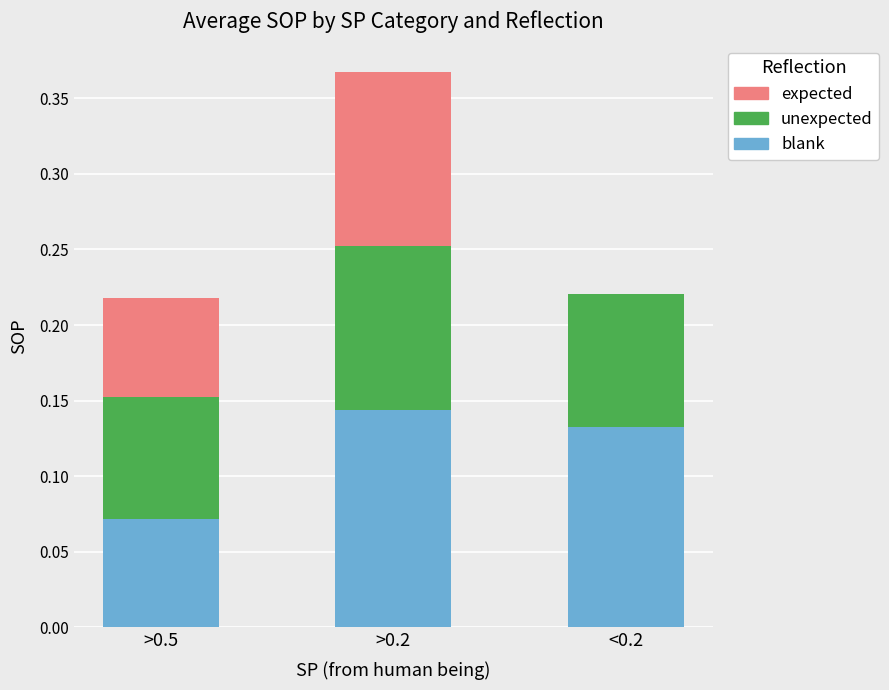

At which category is the sum across all series the highest?

>0.2